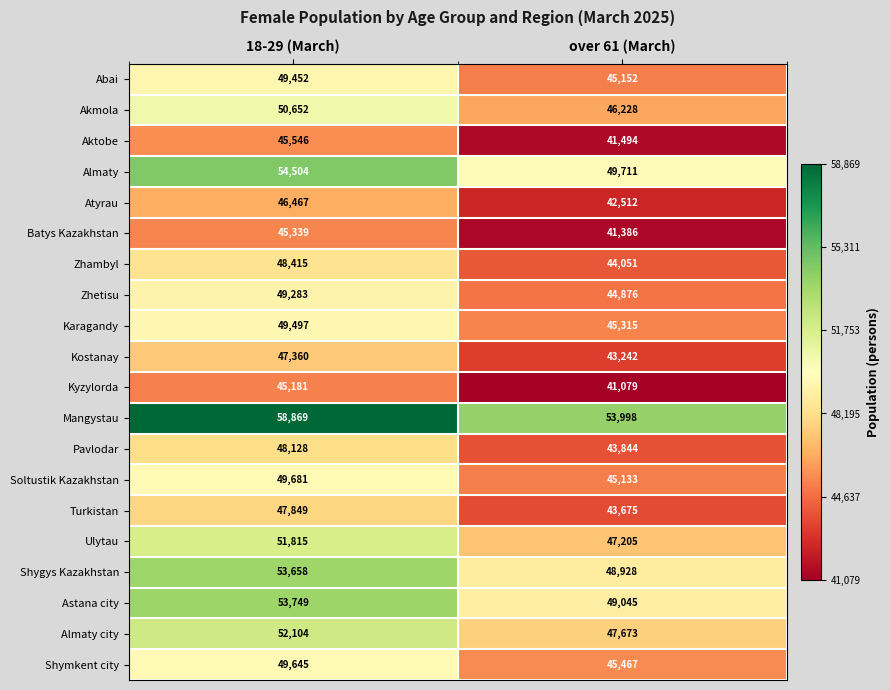

Which series changed the most between 18-29 (March) and over 61 (March)?

Mangystau